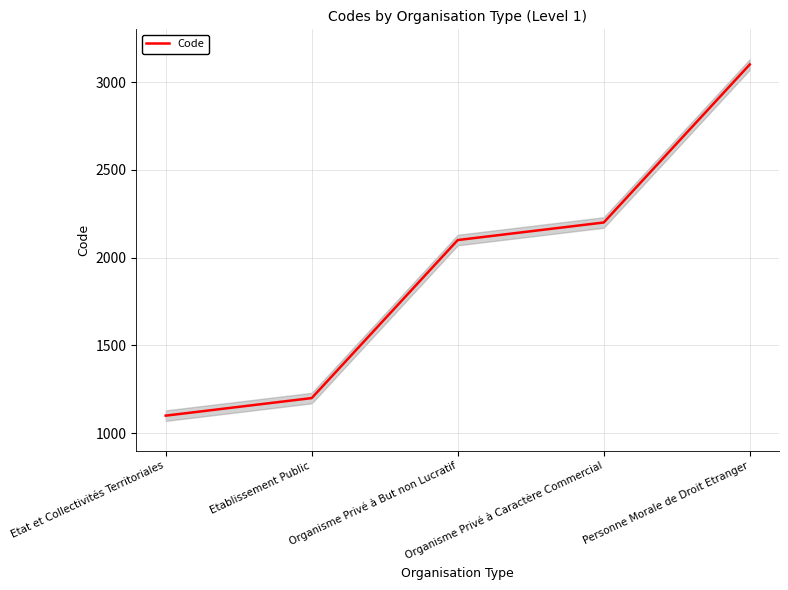

Where is the data nearest to the value 2100?

Organisme Privé à But non Lucratif